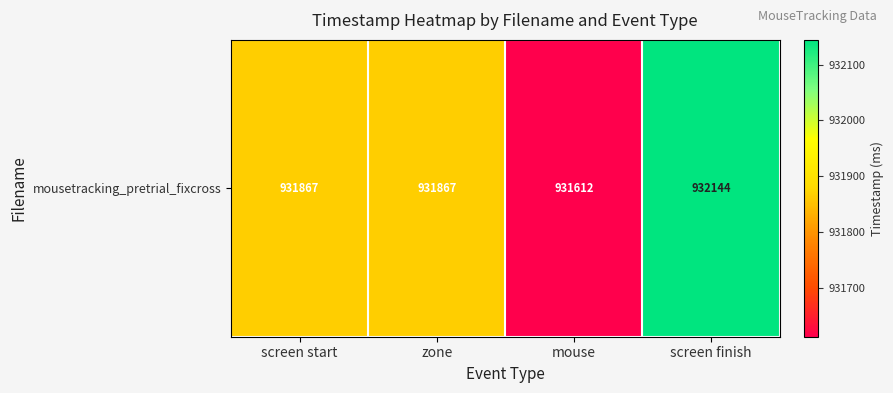

Approximately how many times larger is the value at screen finish compared to mouse?

1.0